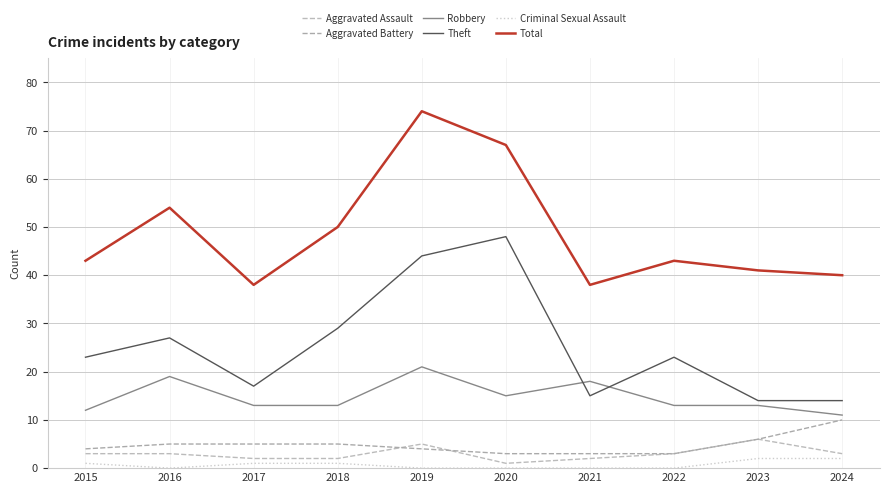

At how many categories does at least one series exceed 25?

10